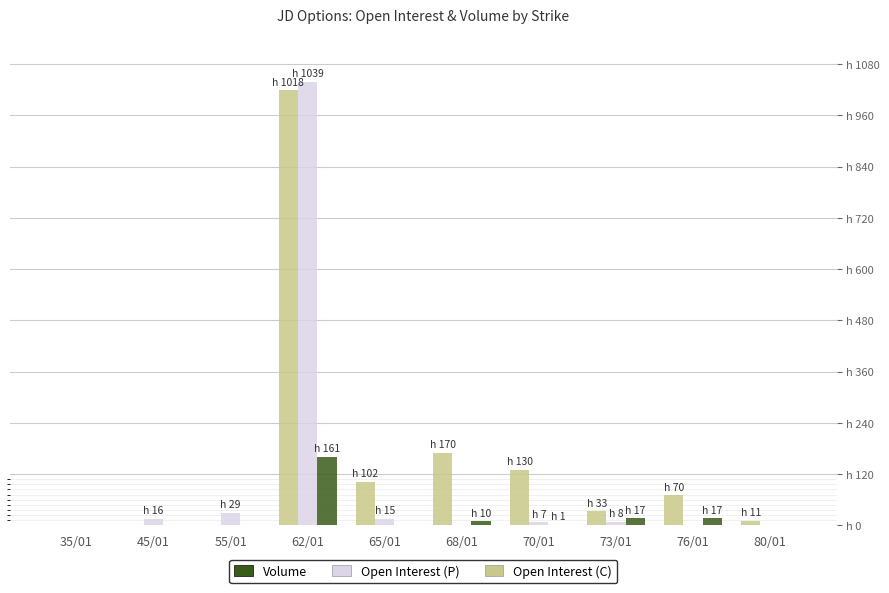

Reading left to right, list all the values displayed in this chart.

Open Interest (C): 35/01=0	45/01=0	55/01=0	62/01=1018	65/01=102	68/01=170	70/01=130	73/01=33	76/01=70	80/01=11
Open Interest (P): 35/01=0	45/01=16	55/01=29	62/01=1039	65/01=15	68/01=0	70/01=7	73/01=8	76/01=0	80/01=0
Volume: 35/01=0	45/01=0	55/01=0	62/01=161	65/01=0	68/01=10	70/01=1	73/01=17	76/01=17	80/01=0